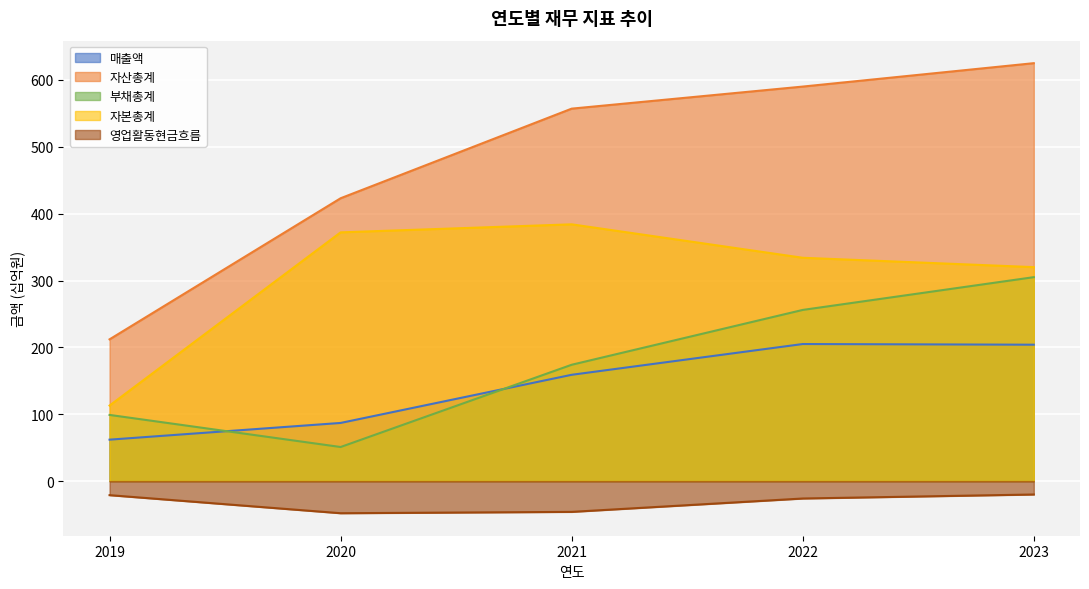

How many categories are shown in the chart?

5